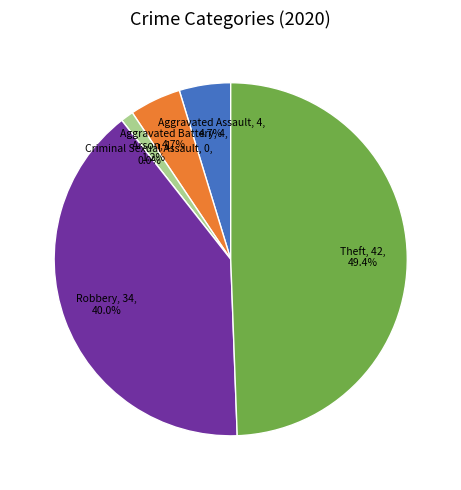

Is Theft the majority of the pie?

No